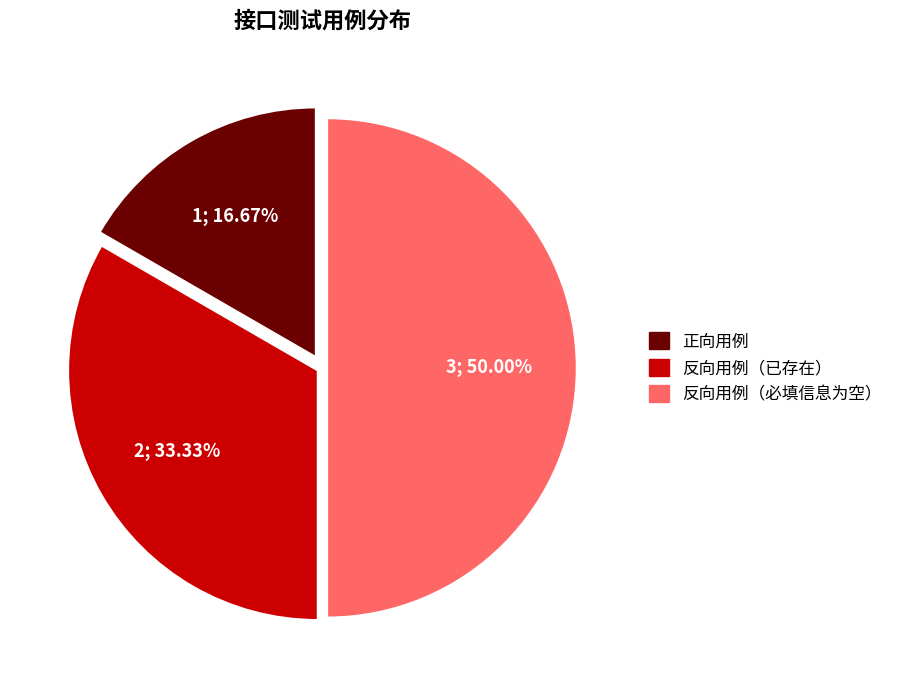

Does 反向用例（已存在） represent more than half of the total?

No